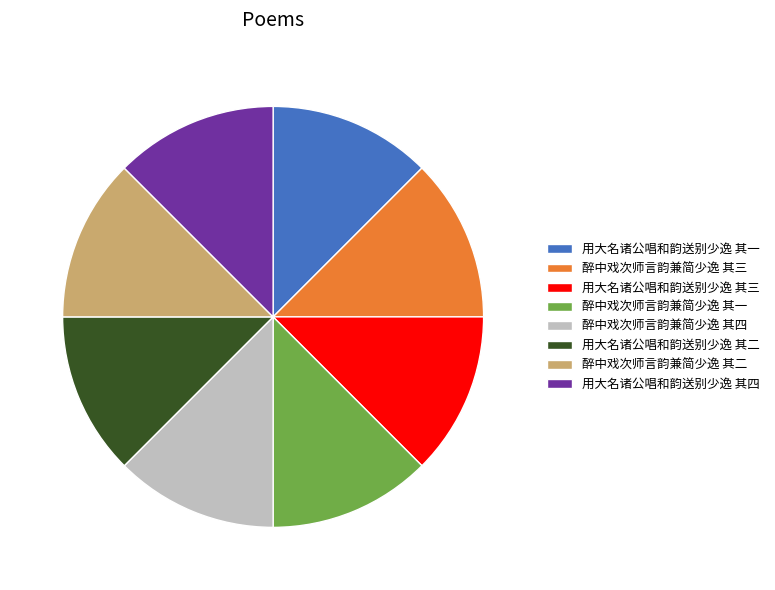

Count the number of slices in the pie.

8